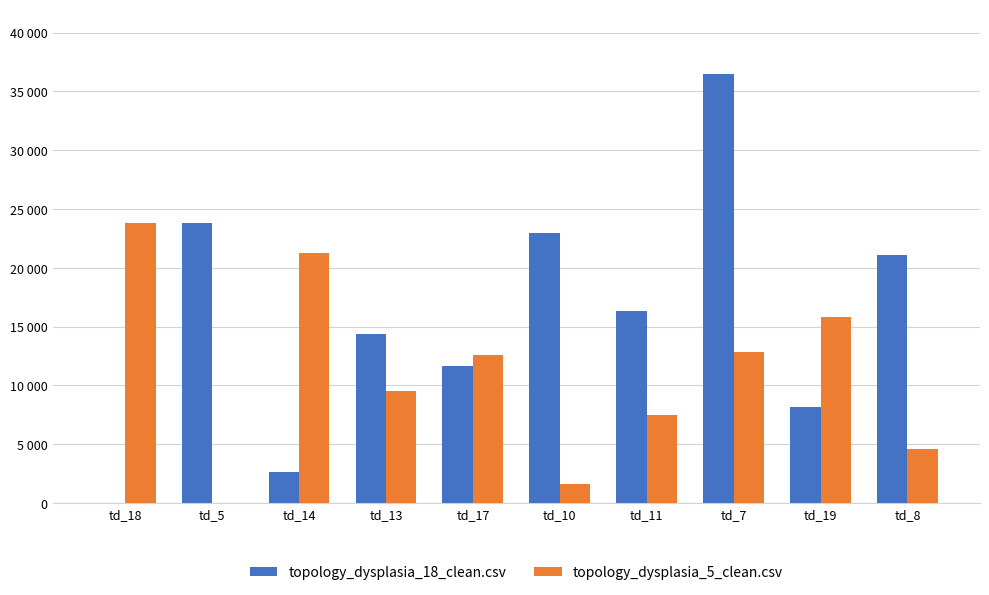

What are all the series names shown in the legend?

topology_dysplasia_18_clean.csv, topology_dysplasia_5_clean.csv